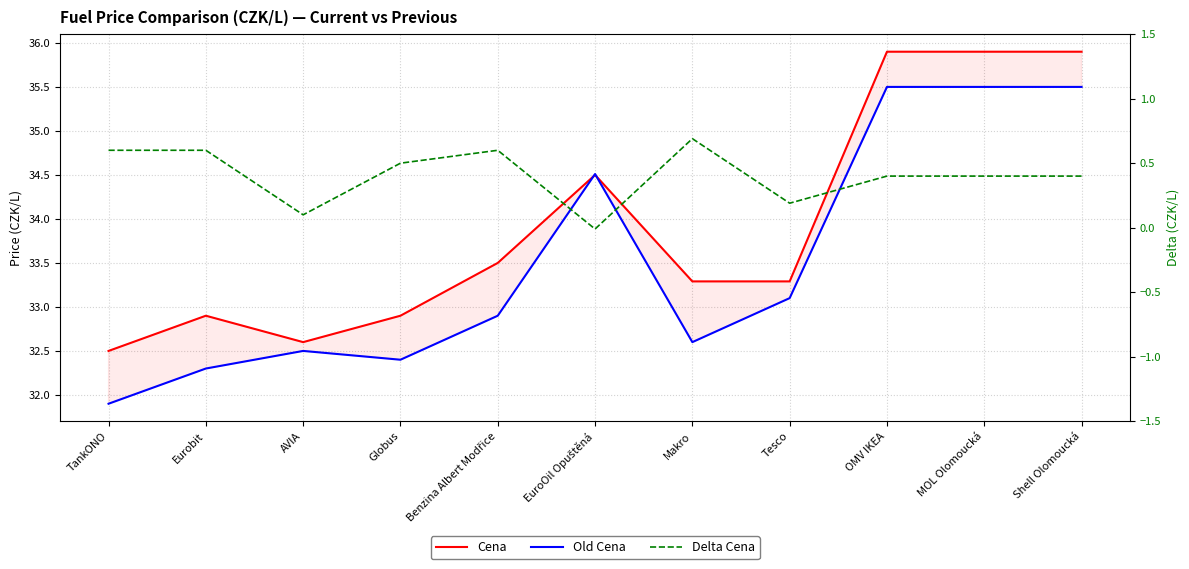

At which label does Cena first exceed 33?

Benzina Albert Modřice